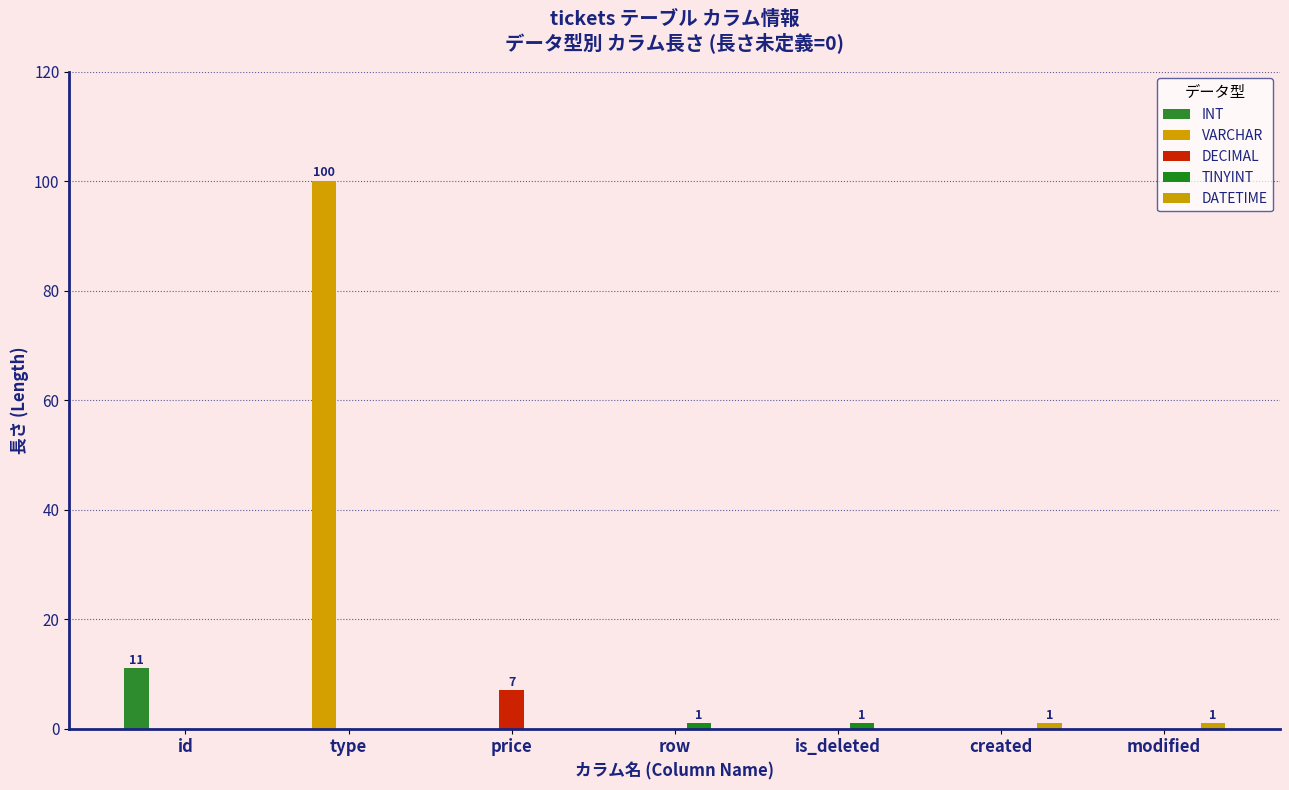

How many groups of bars are there?

7